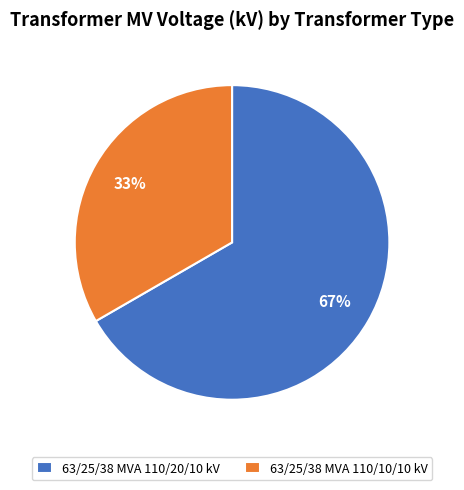

Combined, do 63/25/38 MVA 110/10/10 kV and 63/25/38 MVA 110/20/10 kV account for over 50%?

Yes